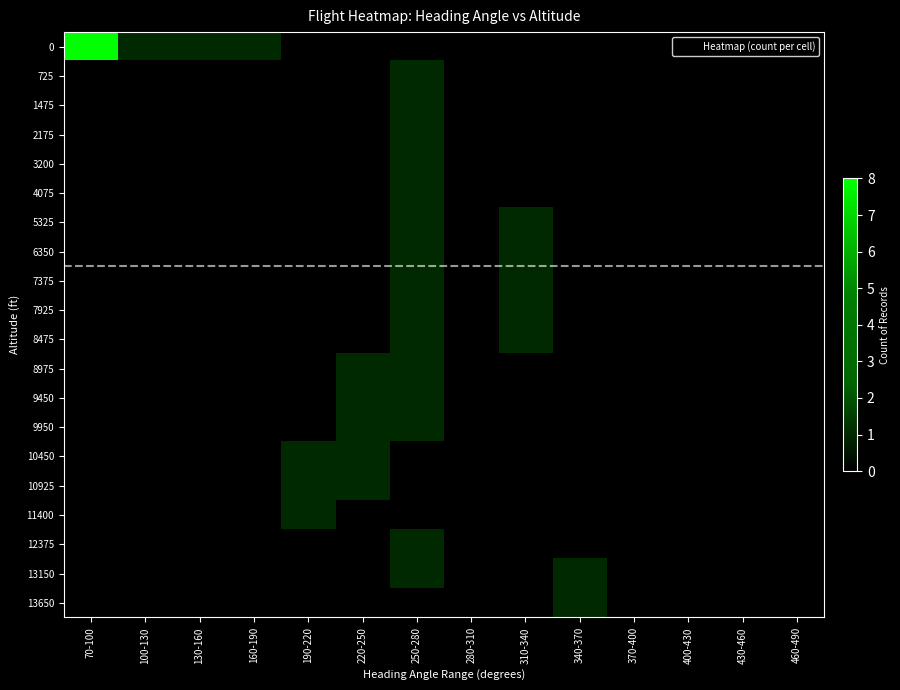

At which category is the sum across all series the highest?

250-280